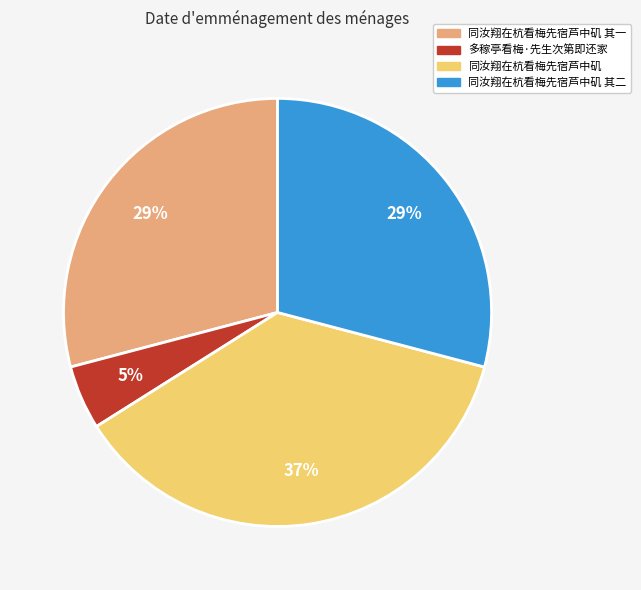

To the nearest percent, what is the average slice percentage?

25%